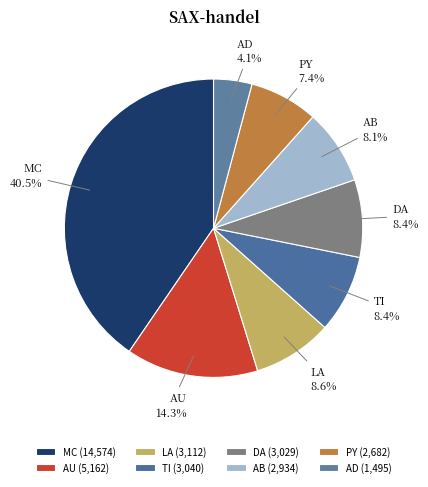

How many slices are in this pie chart?

8